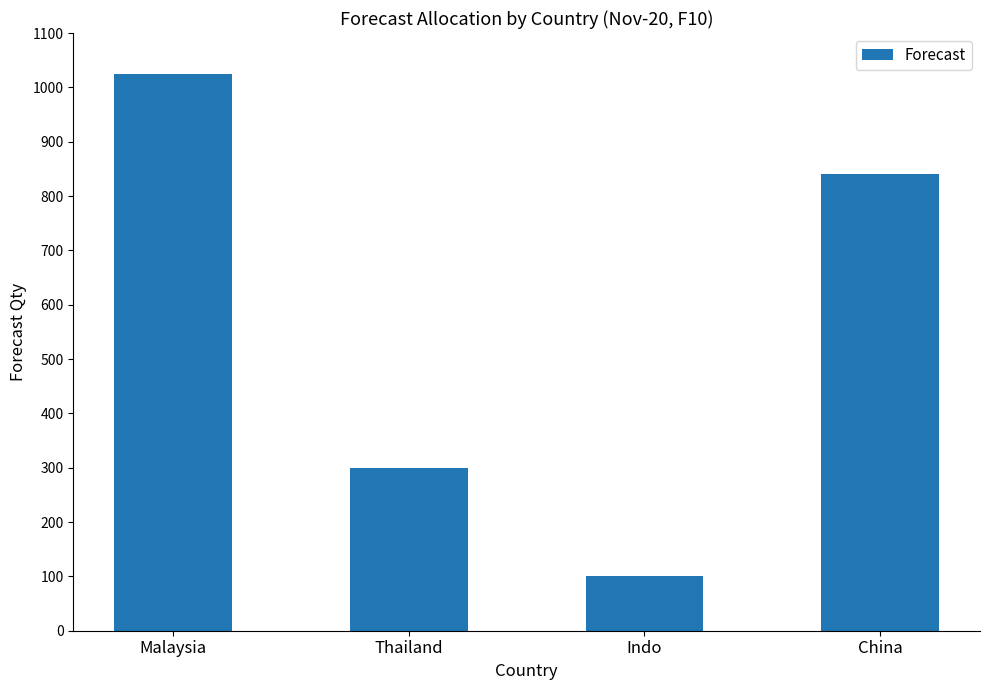

How many values are between 300 and 1025?

3